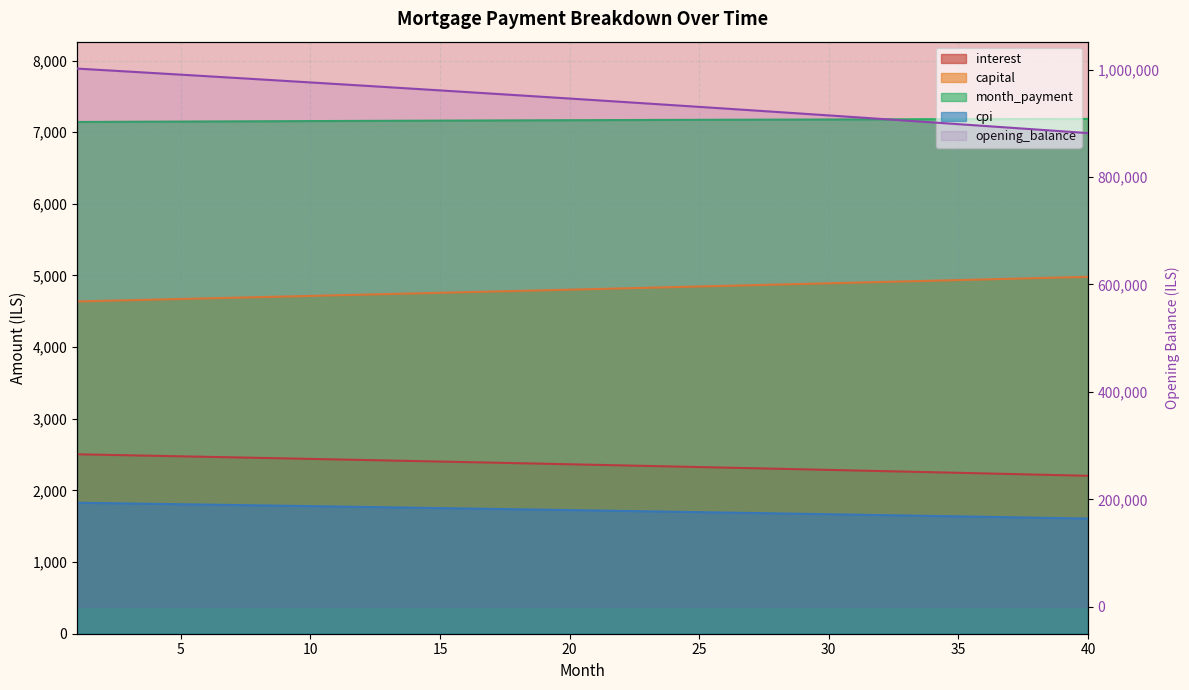

List the labels in order of opening_balance value, largest first.

1, 2, 3, 4, 5, 6, 7, 8, 9, 10, 11, 12, 13, 14, 15, 16, 17, 18, 19, 20, 21, 22, 23, 24, 25, 26, 27, 28, 29, 30, 31, 32, 33, 34, 35, 36, 37, 38, 39, 40